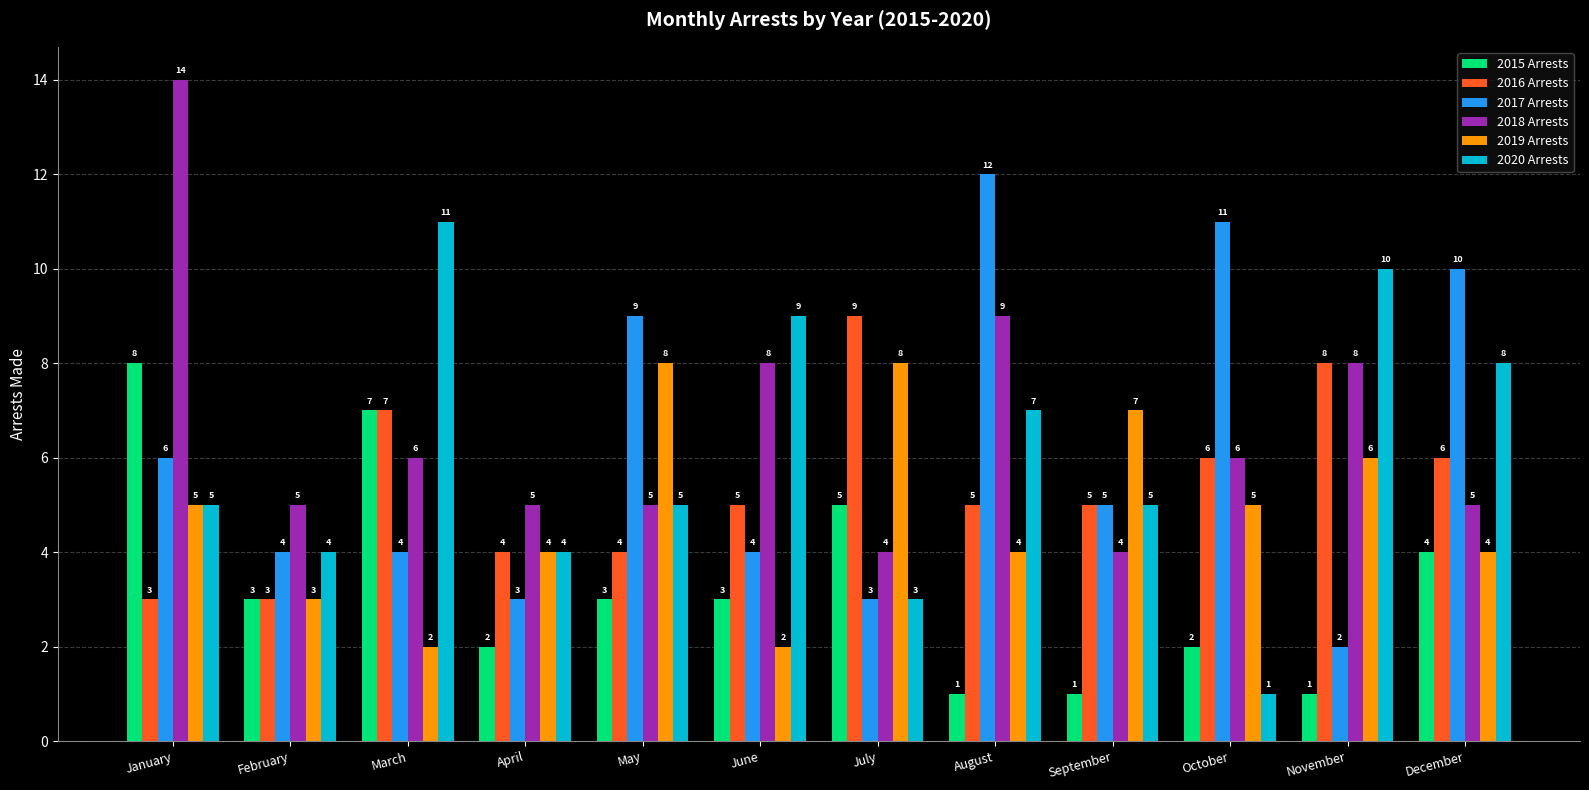

The value of 2020 Arrests at February is 5. True or false?

False